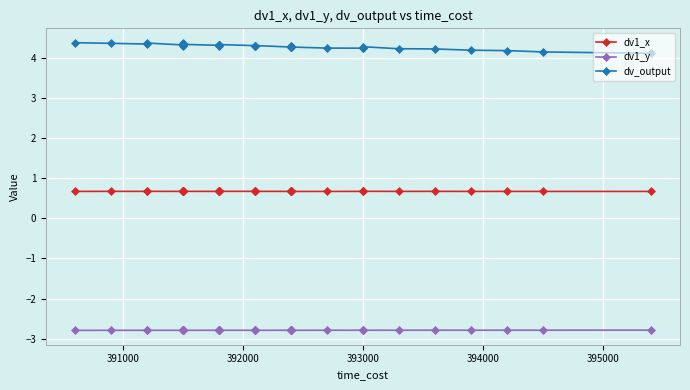

Which series has the largest range (max minus min)?

dv_output